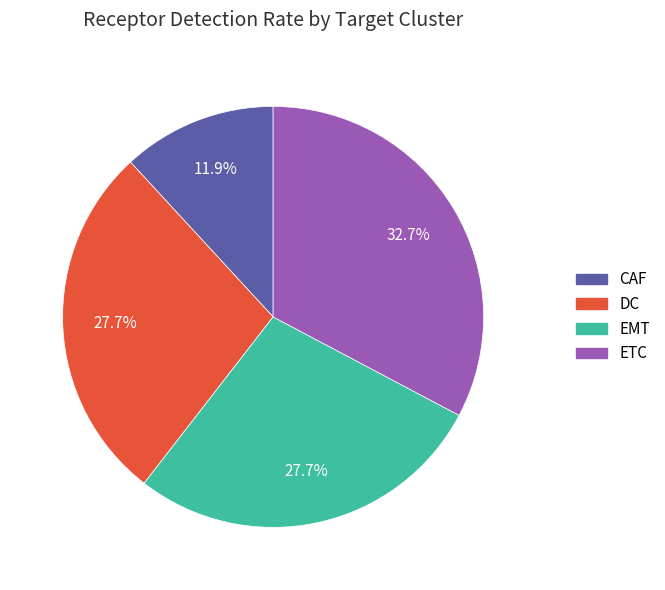

Is ETC the majority of the pie?

No